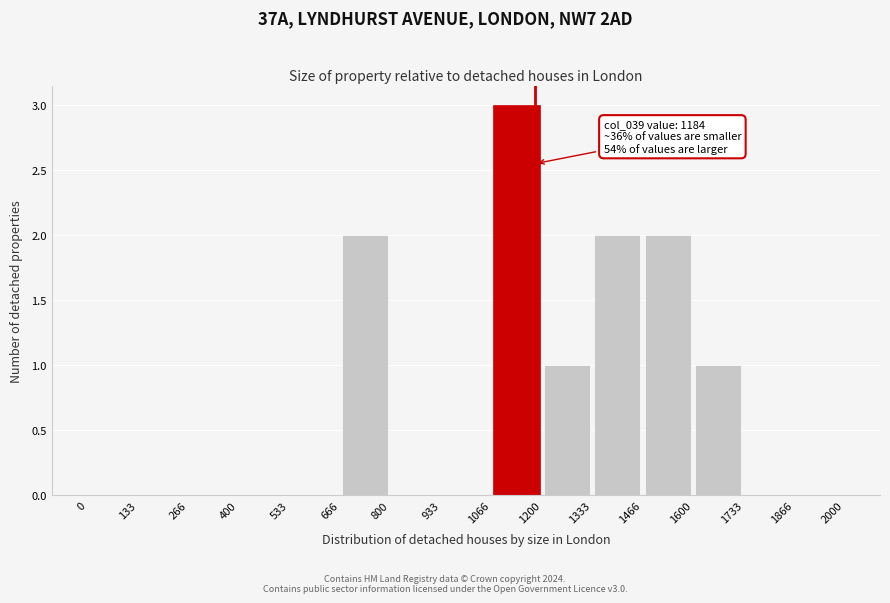

Which range on the x-axis has the tallest bar?

1066 to 1200